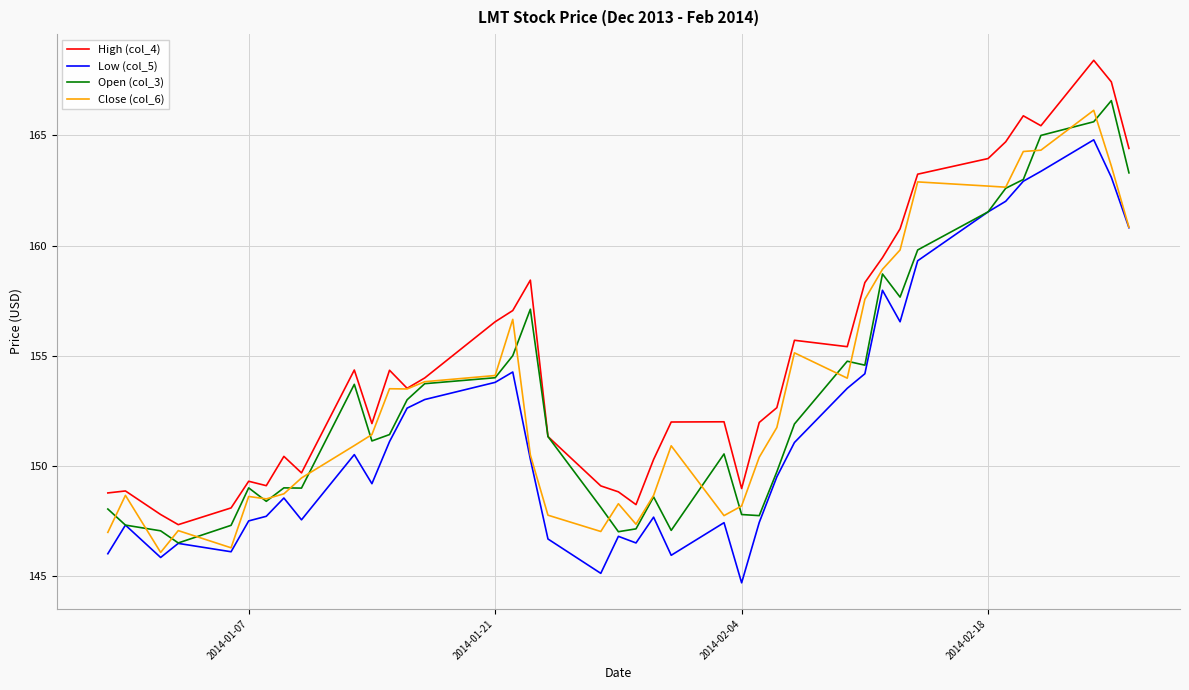

What is the highest value of the Low (col_5) series?

164.8